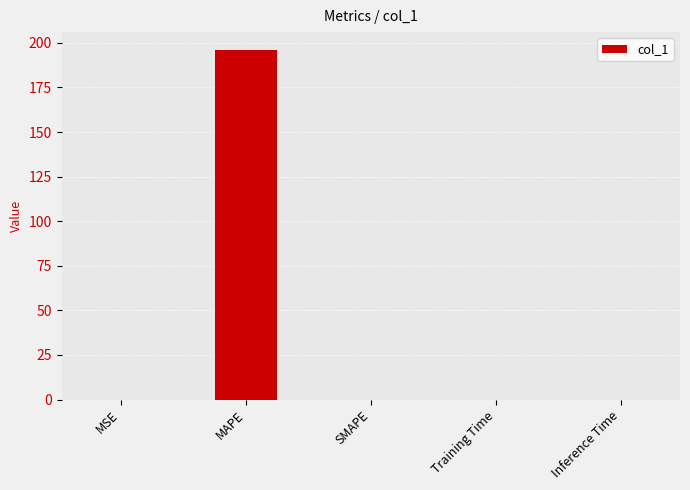

The chart shows a value of 0.0 at MSE. True or false?

True